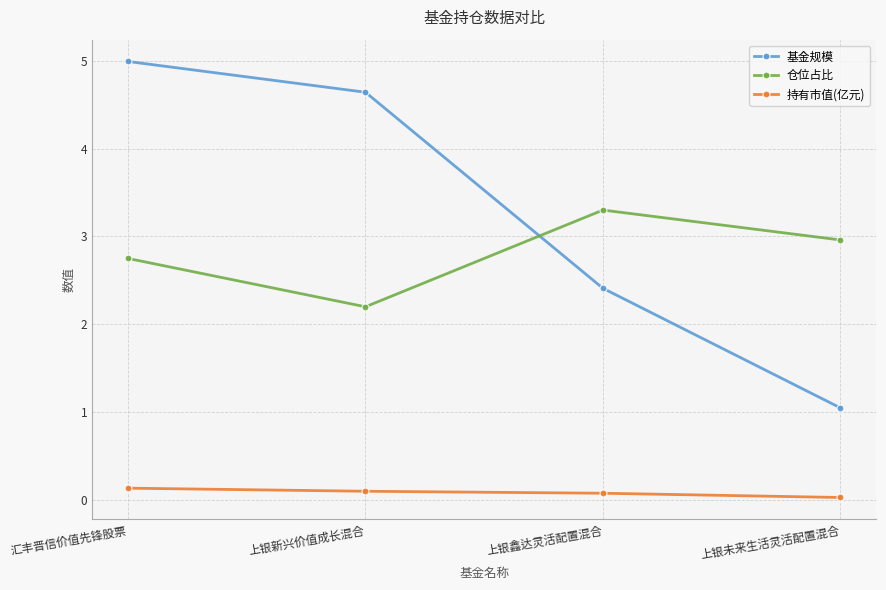

Between 汇丰晋信价值先锋股票 and 上银鑫达灵活配置混合, which series saw the biggest shift?

基金规模